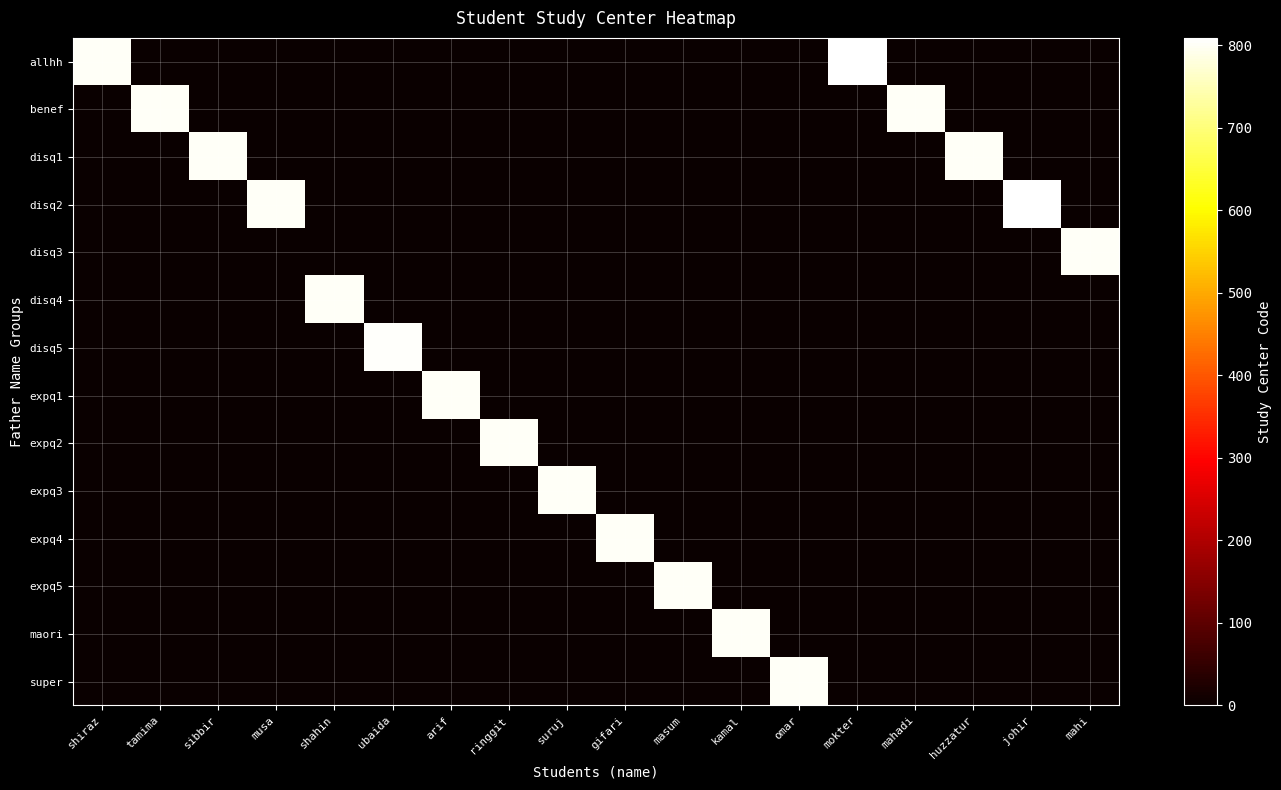

At how many categories does at least one series exceed 515?

18